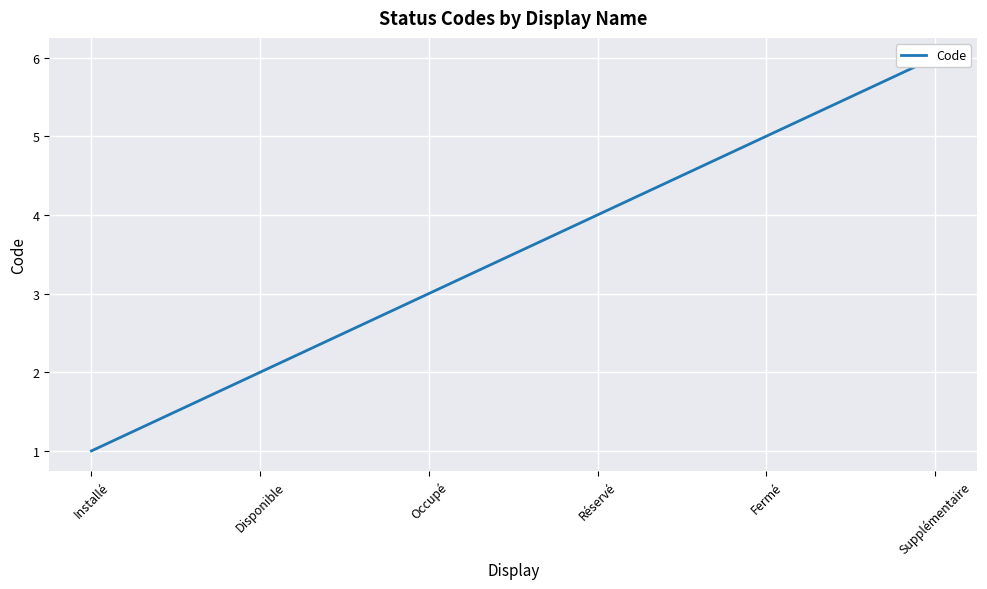

What is the difference between the values at Installé and Supplémentaire?

5